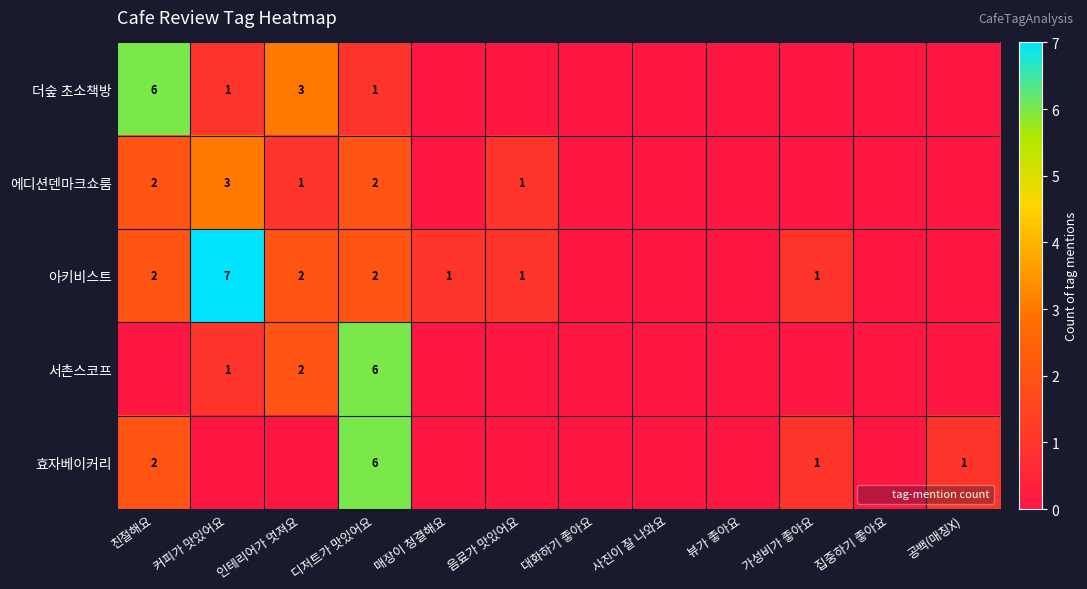

Is it true that 효자베이커리 equals 0 at 인테리어가 멋져요?

True